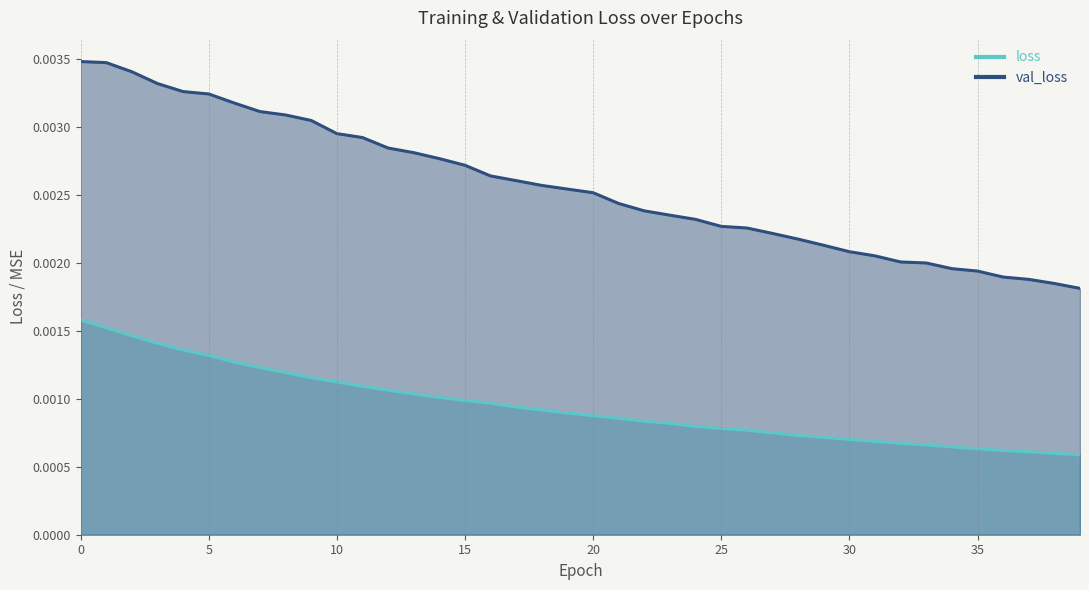

What are all the series names shown in the legend?

loss, val_loss